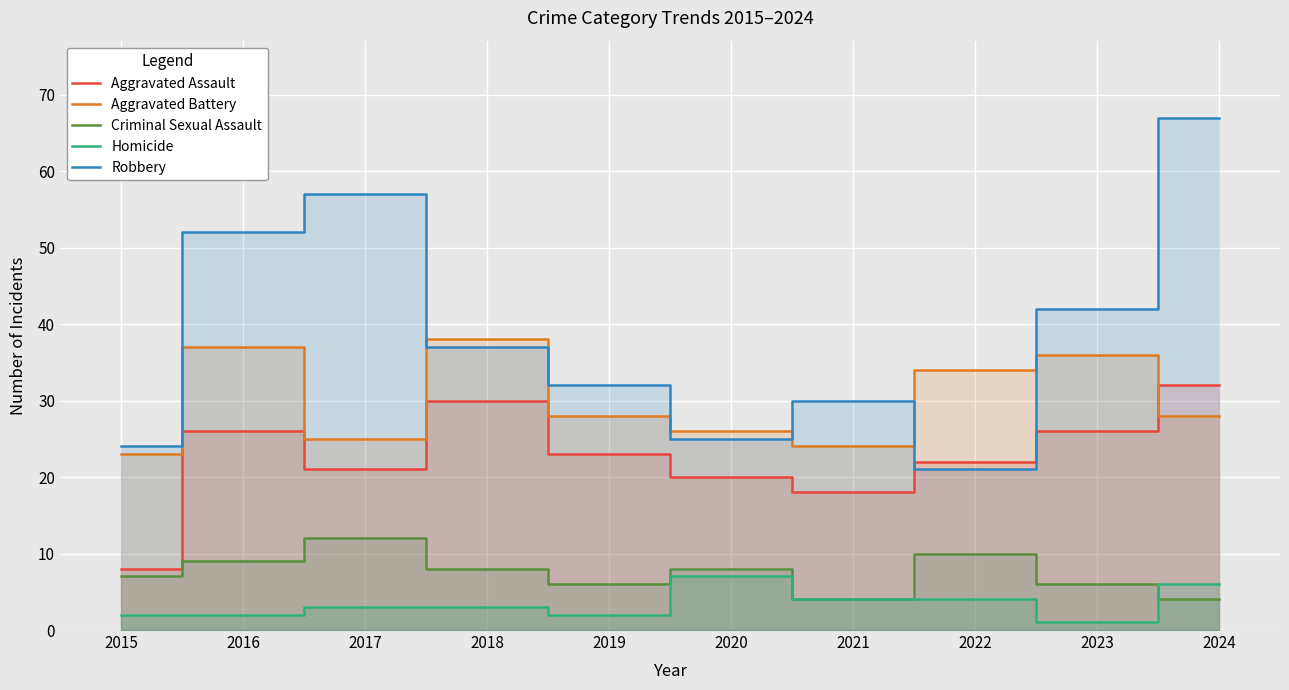

How many interior local peaks does the Homicide series have?

1